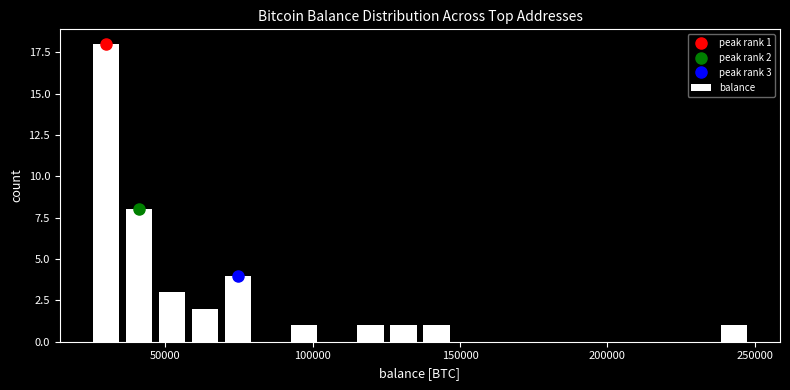

Read against the x-axis, roughly where is the centre of the tallest bar?

30000